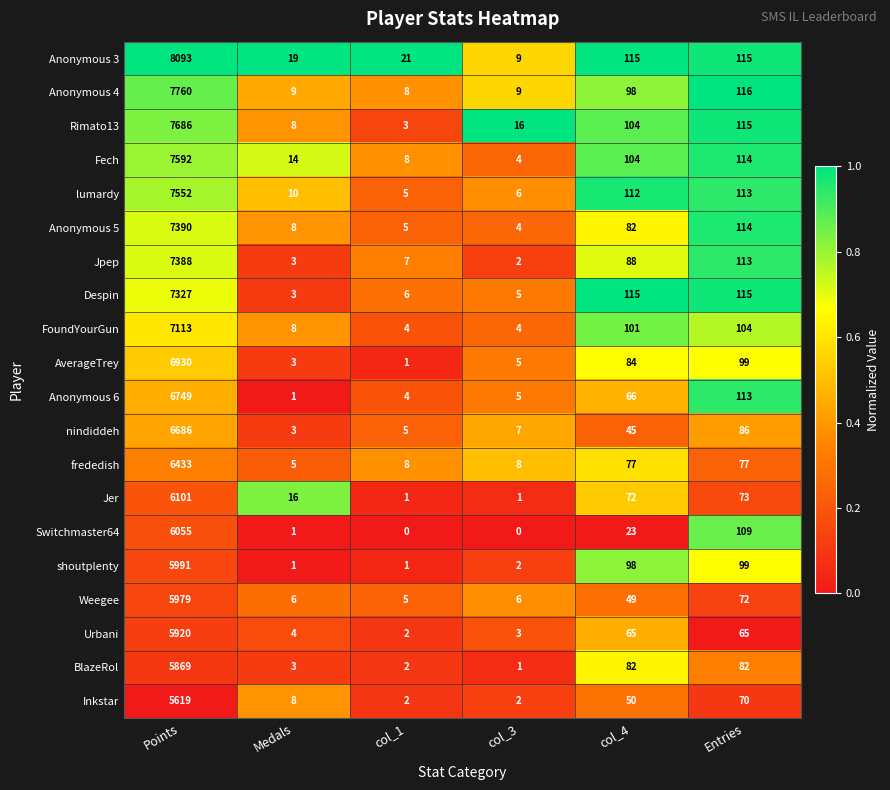

What is the sum of the Fech values at col_3 and Points?

7596